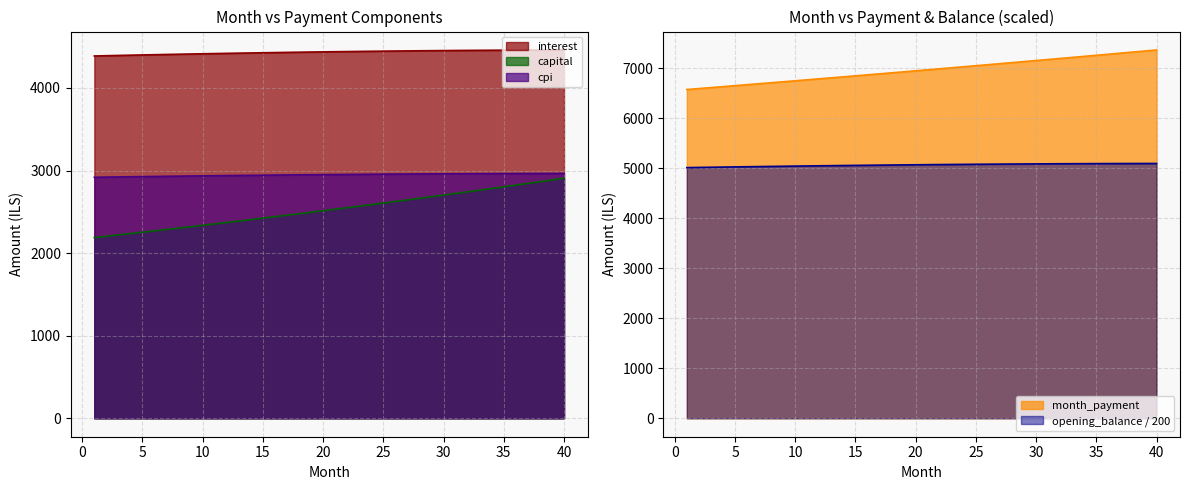

Between 33 and 2, which is larger?

33